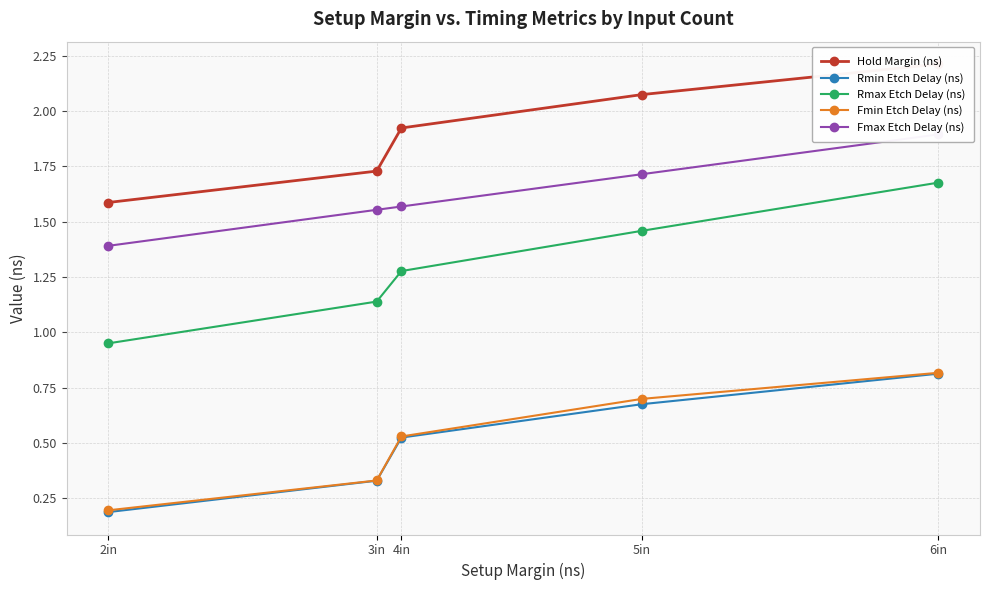

True or false: Hold Margin (ns) has a value of 1.9 at 4in.

True